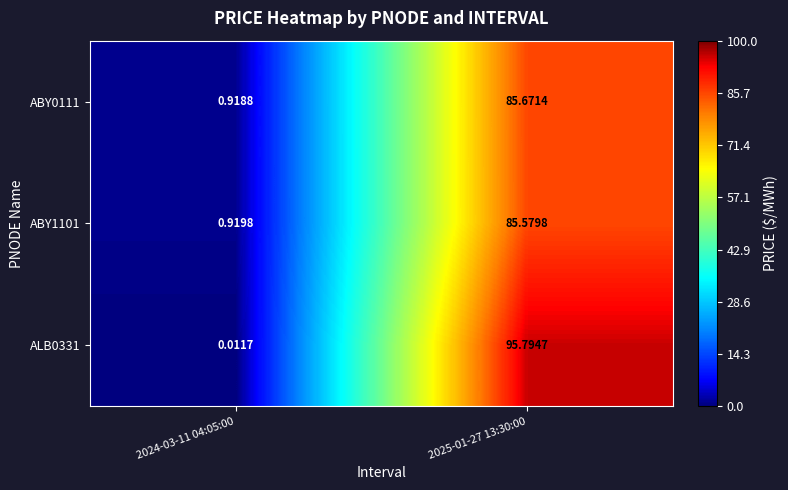

Is the value of ABY0111 at 2025-01-27 13:30:00 greater than the value of ALB0331 at 2025-01-27 13:30:00?

No